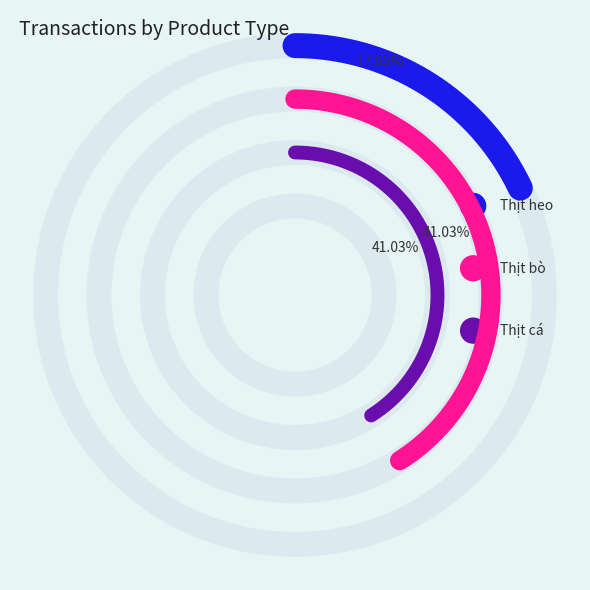

To the nearest percent, what percentage of the pie is Thịt heo?

18%